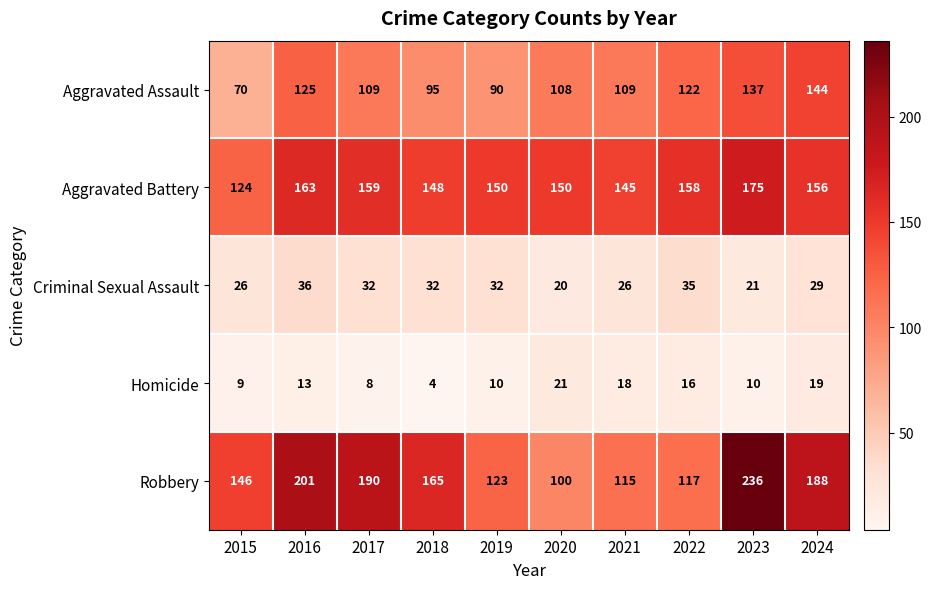

The Homicide series shows 9 at 2021. True or false?

False